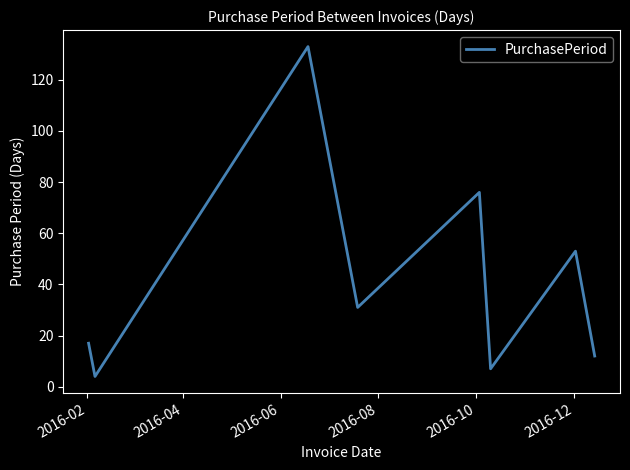

How many lines are shown in the chart?

1